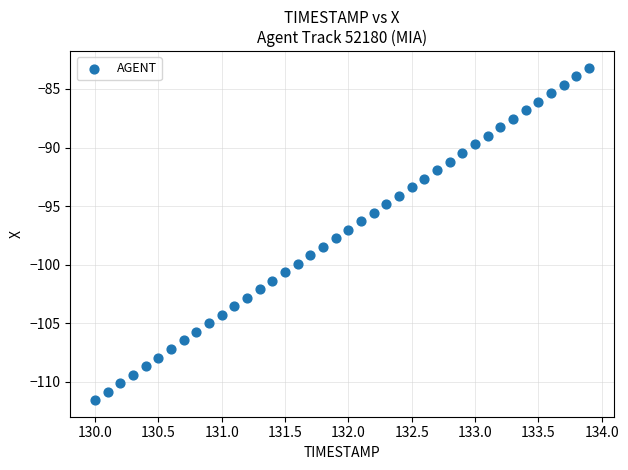

Count the number of points in this scatter plot.

40